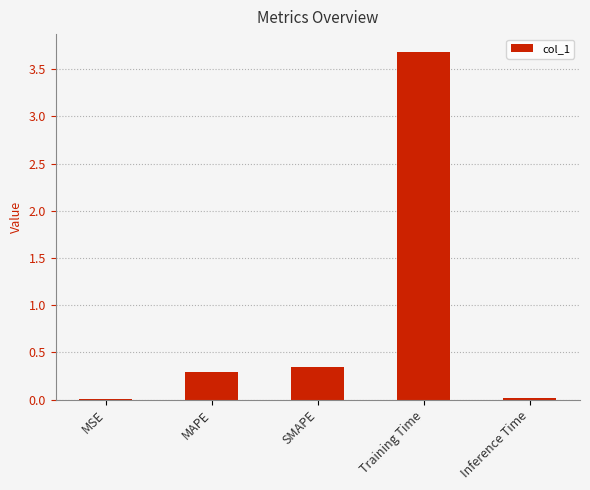

What is the change in value from MSE to Training Time?

+3.7